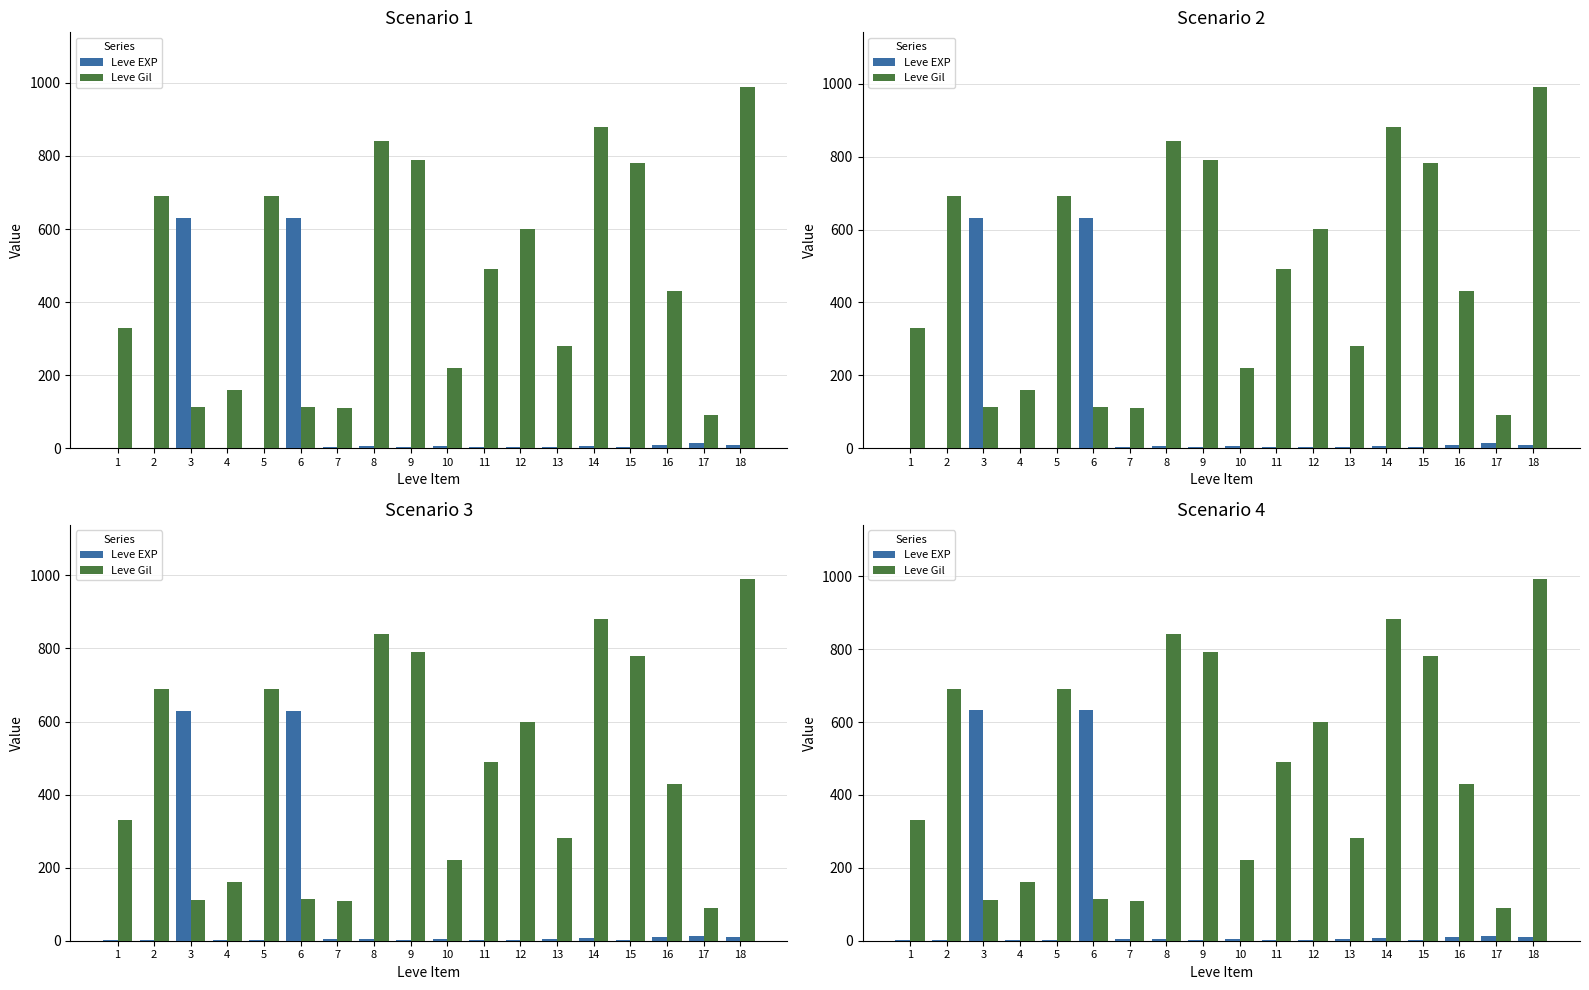

What is the total value across all series at 17?

103.3